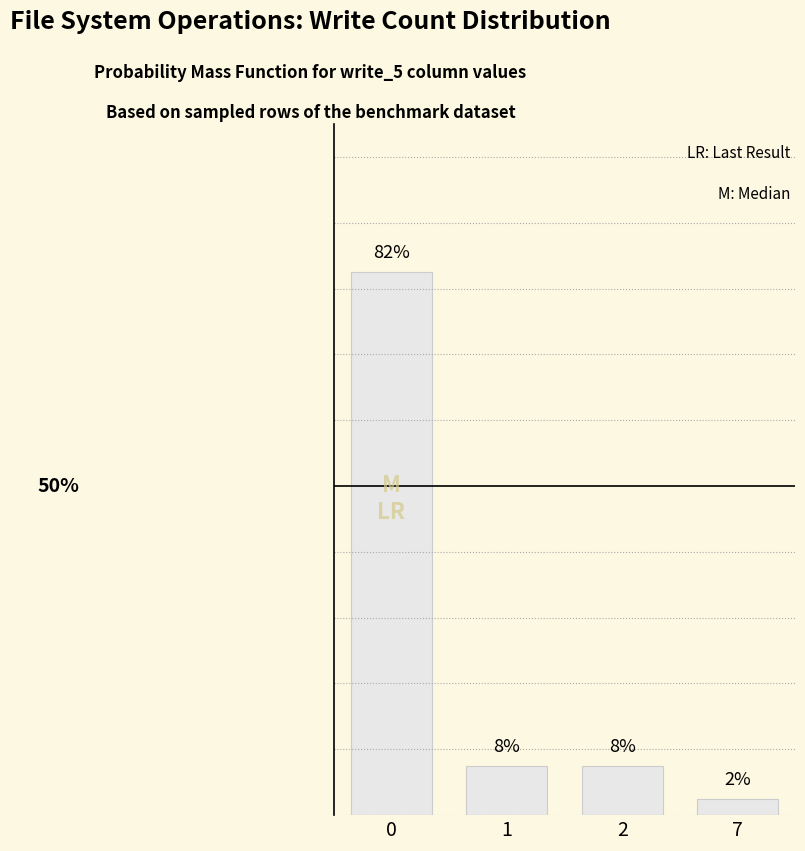

Are the bars horizontal?

No